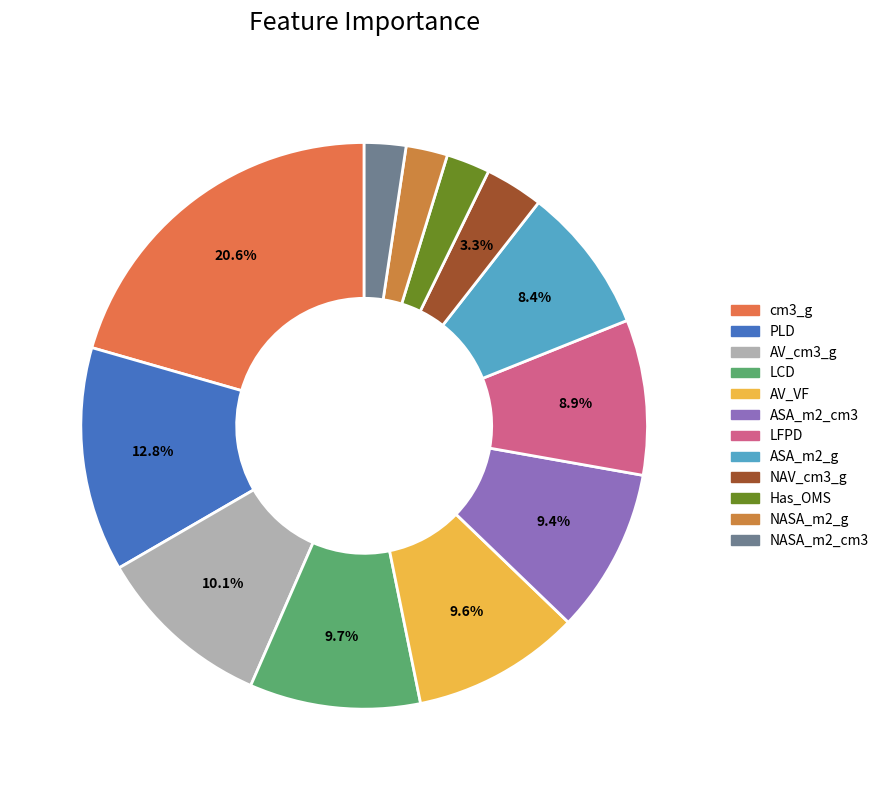

Is it true that ASA_m2_g is 1% of the pie?

False